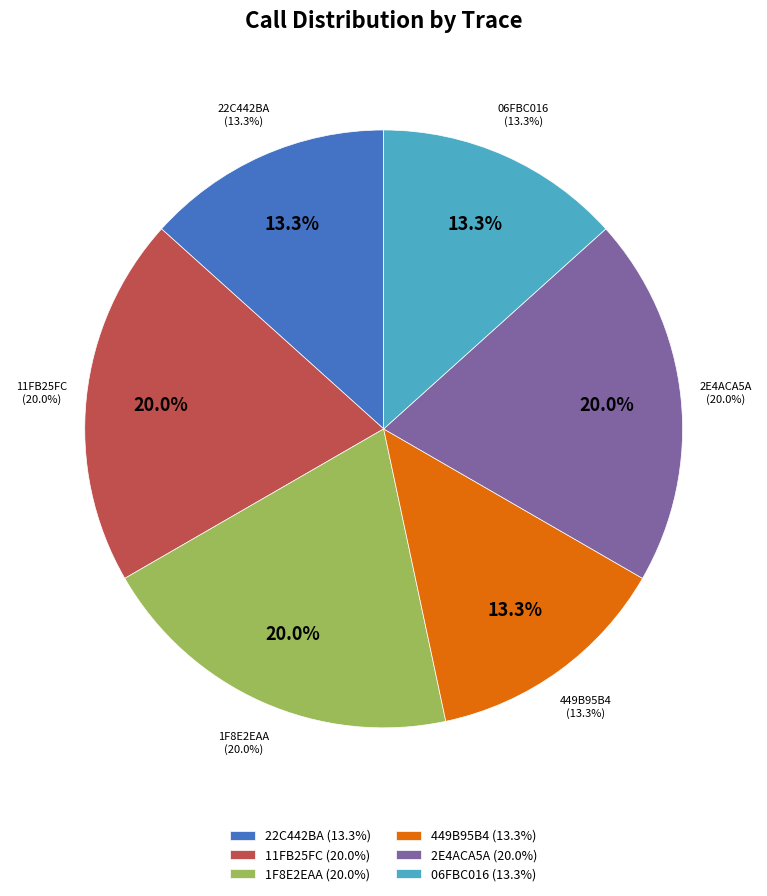

Count the number of slices in the pie.

6